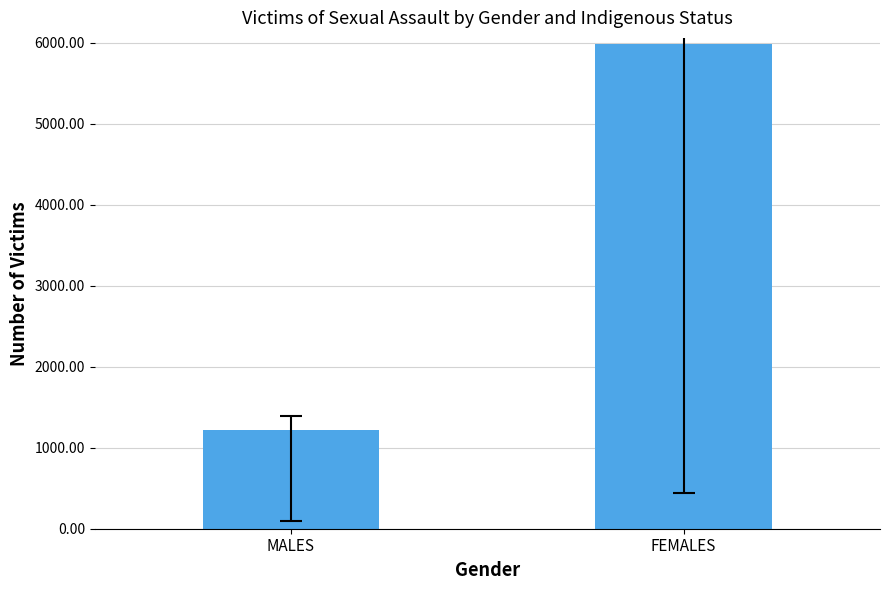

List the labels in order of value, largest first.

FEMALES, MALES